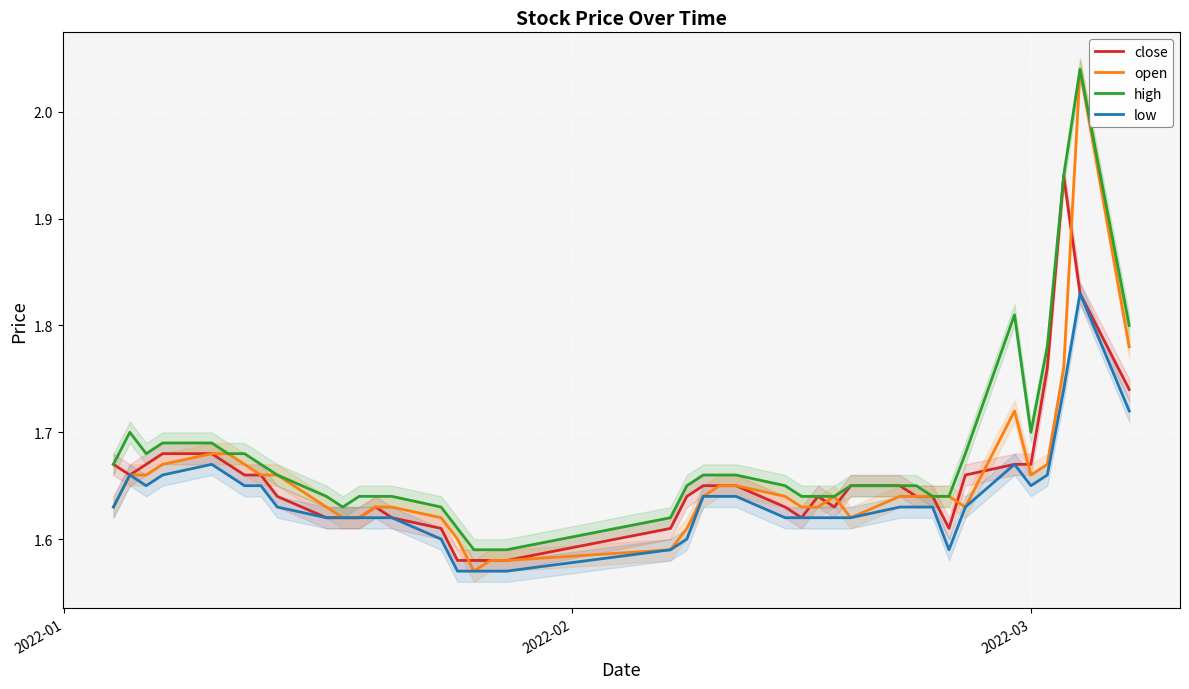

How many lines are shown in the chart?

4